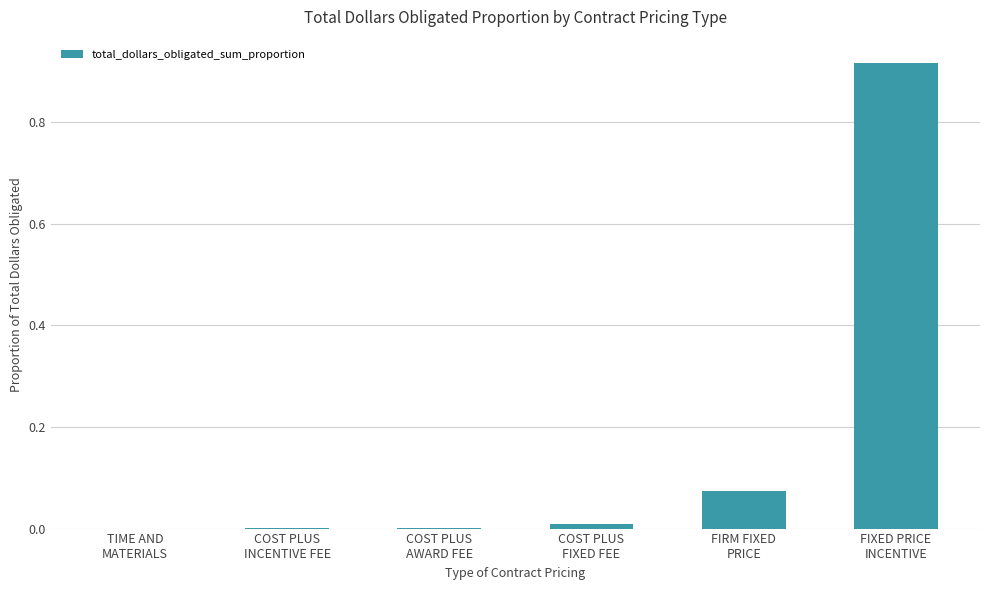

What is the sum of all values?

1.0